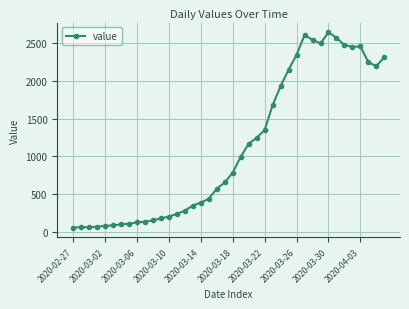

What is the maximum value shown in the chart?

2639